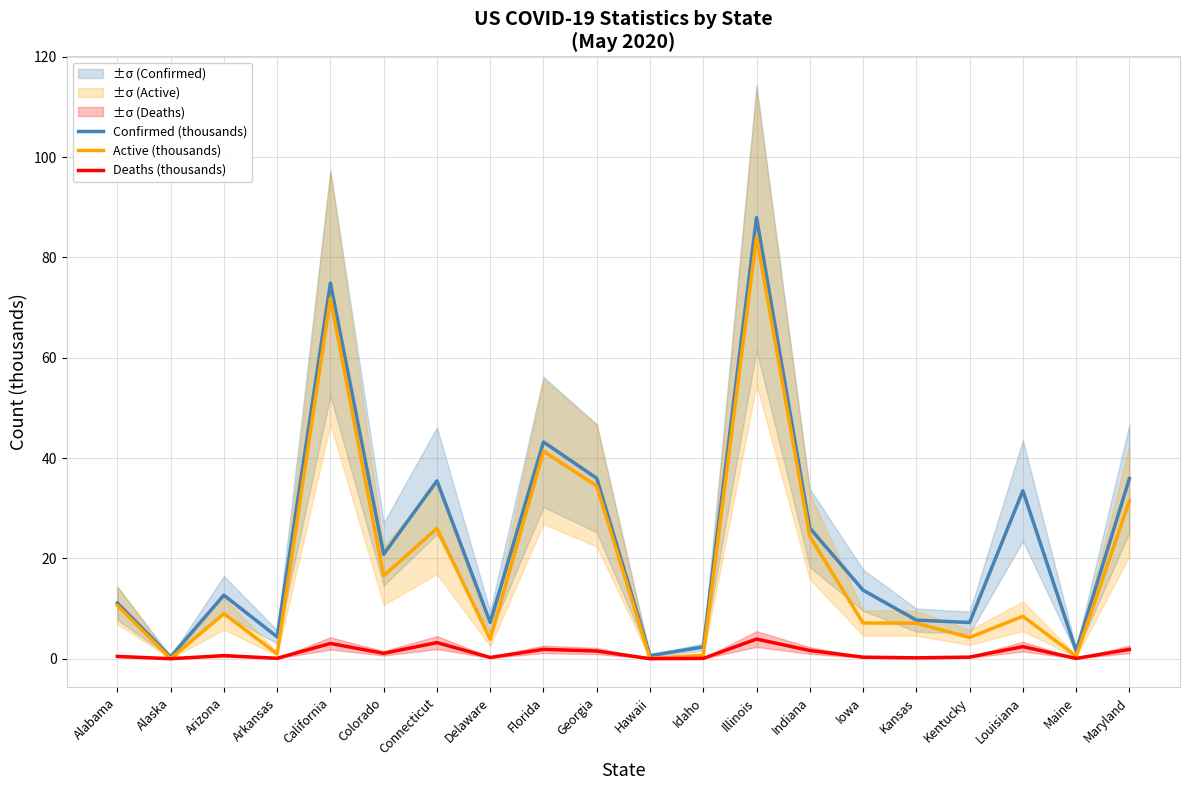

Reading left to right, what are all the values shown in this chart?

Confirmed (thousands): Alabama=11.1	Alaska=0.4	Arizona=12.7	Arkansas=4.4	California=74.9	Colorado=20.8	Connecticut=35.5	Delaware=7.2	Florida=43.2	Georgia=36.0	Hawaii=0.6	Idaho=2.4	Illinois=87.9	Indiana=26.1	Iowa=13.7	Kansas=7.7	Kentucky=7.2	Louisiana=33.5	Maine=1.6	Maryland=35.9
Active (thousands): Alabama=10.6	Alaska=0.0	Arizona=9.0	Arkansas=1.0	California=71.8	Colorado=16.5	Connecticut=26.0	Delaware=3.9	Florida=41.3	Georgia=34.4	Hawaii=0.1	Idaho=0.7	Illinois=84.0	Indiana=24.4	Iowa=7.1	Kansas=7.1	Kentucky=4.2	Louisiana=8.5	Maine=0.5	Maryland=31.5
Deaths (thousands): Alabama=0.5	Alaska=0.0	Arizona=0.6	Arkansas=0.1	California=3.1	Colorado=1.1	Connecticut=3.2	Delaware=0.3	Florida=1.9	Georgia=1.5	Hawaii=0.0	Idaho=0.1	Illinois=3.9	Indiana=1.6	Iowa=0.3	Kansas=0.2	Kentucky=0.3	Louisiana=2.4	Maine=0.1	Maryland=1.9